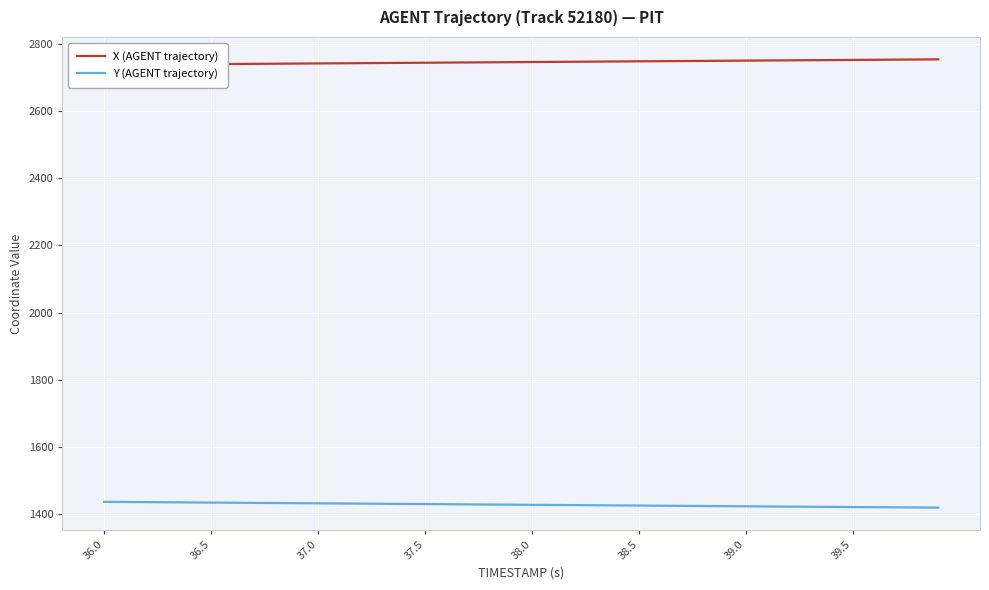

True or false: Y (AGENT trajectory) and X (AGENT trajectory) intersect in this chart.

False